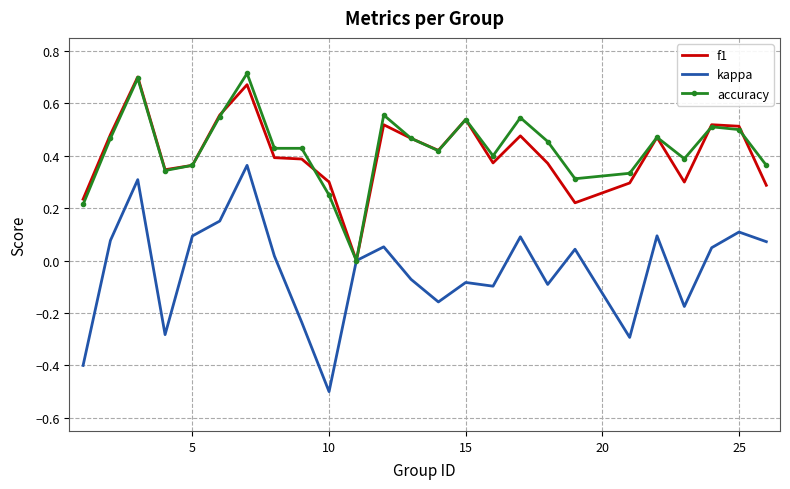

Which series has the largest range (max minus min)?

kappa